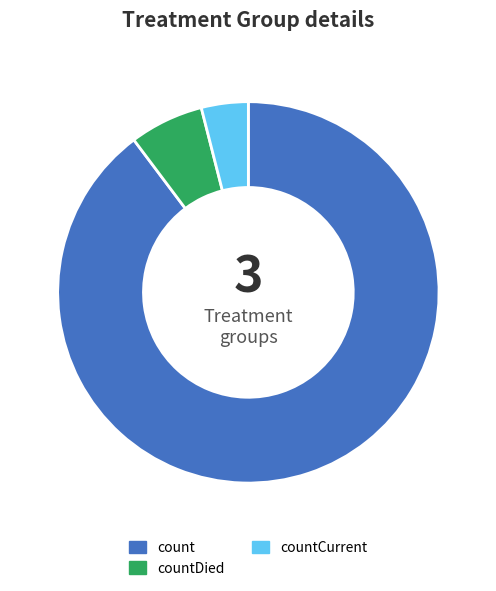

Does any single category account for the majority?

Yes